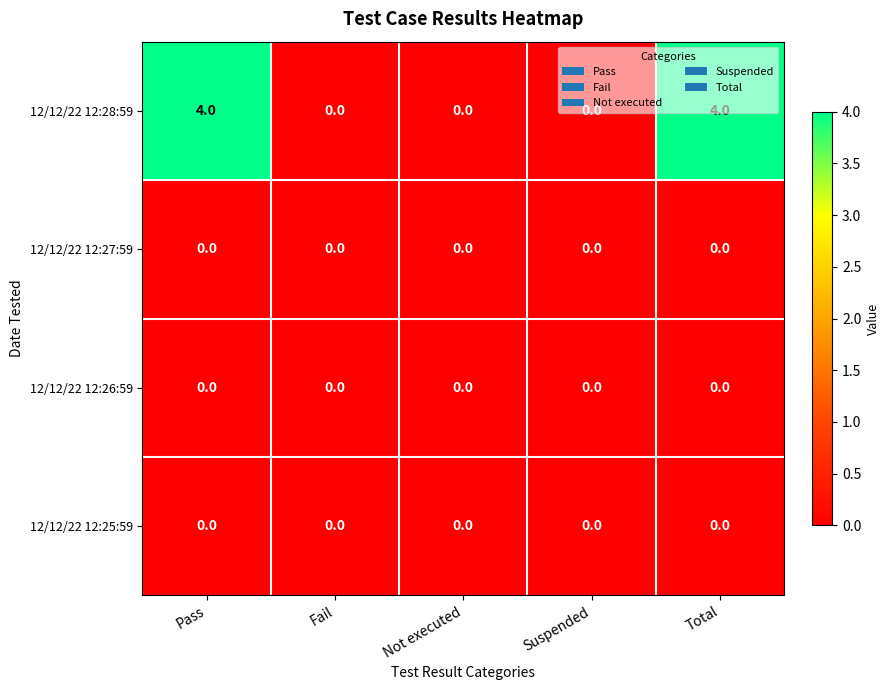

What is the spread (max minus min) of values at Pass?

4